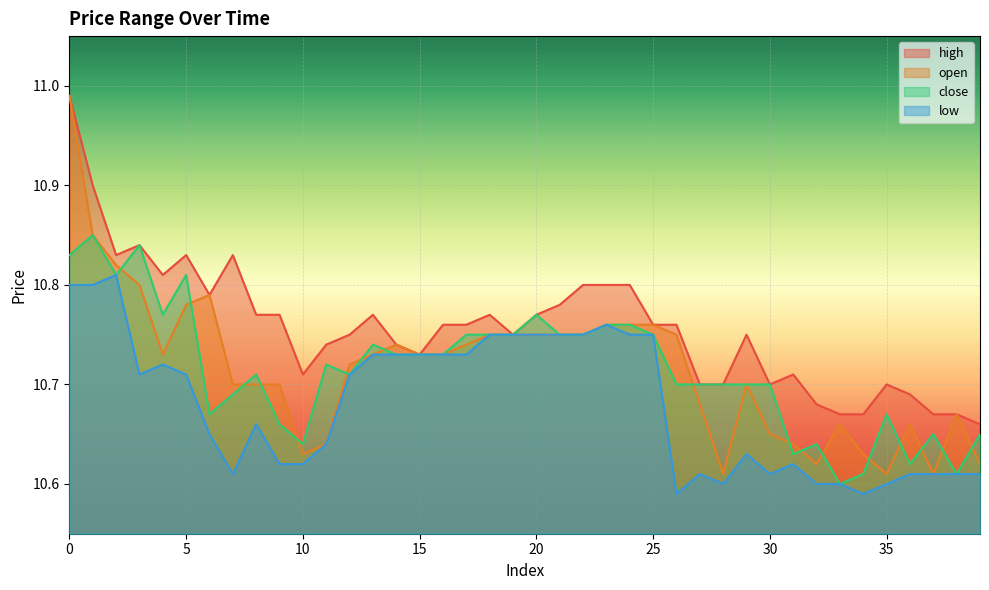

Where is the first local minimum for close?

2